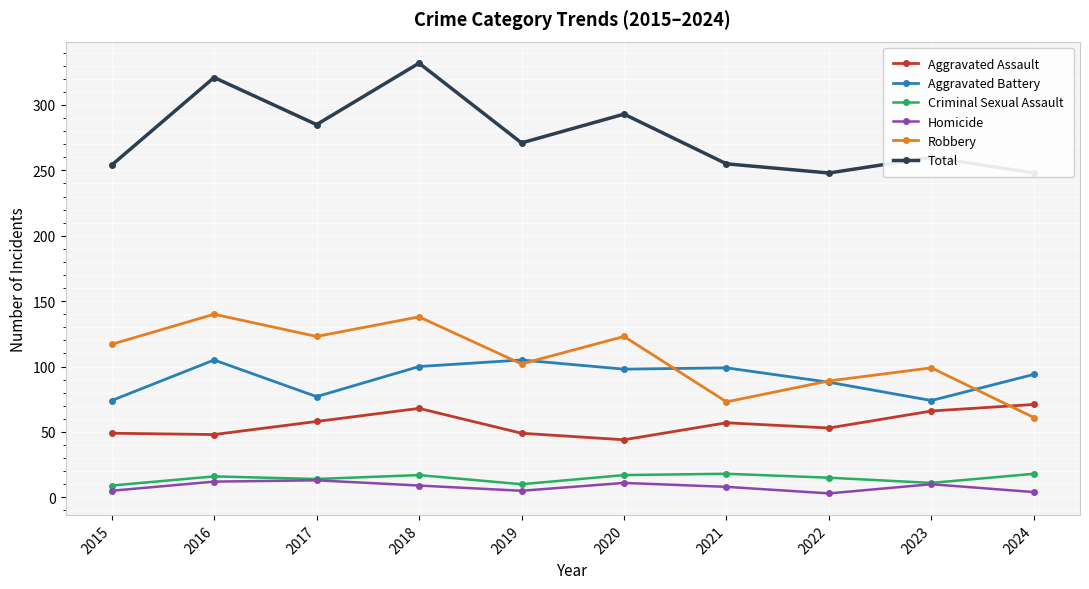

Reading right to left, extract all data points from this chart.

Aggravated Assault: 2024=71	2023=66	2022=53	2021=57	2020=44	2019=49	2018=68	2017=58	2016=48	2015=49
Aggravated Battery: 2024=94	2023=74	2022=88	2021=99	2020=98	2019=105	2018=100	2017=77	2016=105	2015=74
Criminal Sexual Assault: 2024=18	2023=11	2022=15	2021=18	2020=17	2019=10	2018=17	2017=14	2016=16	2015=9
Homicide: 2024=4	2023=10	2022=3	2021=8	2020=11	2019=5	2018=9	2017=13	2016=12	2015=5
Robbery: 2024=61	2023=99	2022=89	2021=73	2020=123	2019=102	2018=138	2017=123	2016=140	2015=117
Total: 2024=248	2023=260	2022=248	2021=255	2020=293	2019=271	2018=332	2017=285	2016=321	2015=254